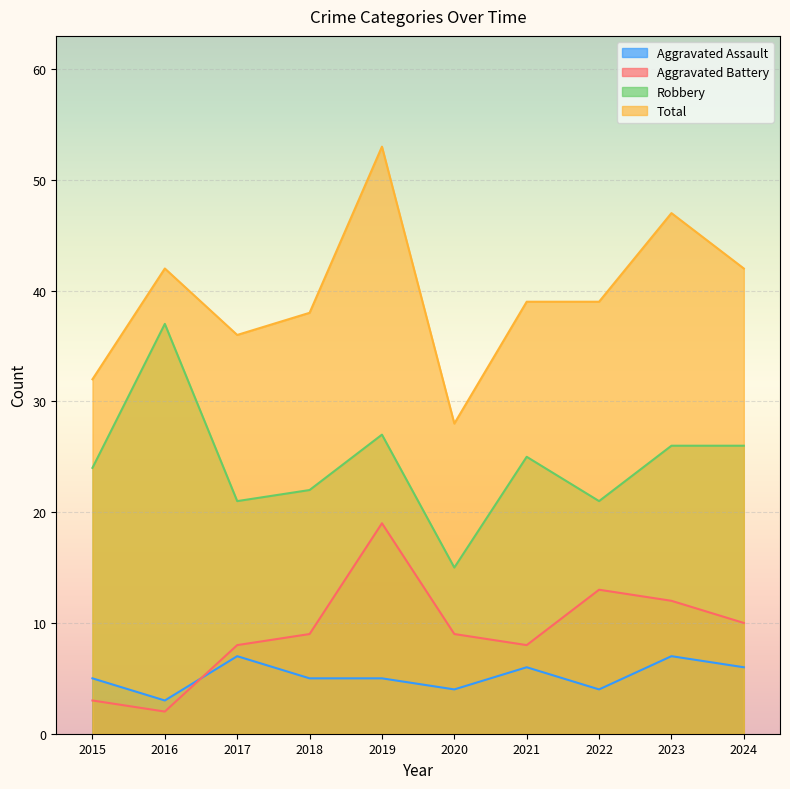

What is the greatest value displayed?

53